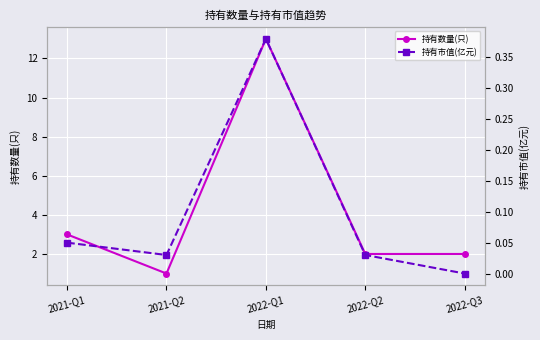

How many values in 持有市值(亿元) are above zero?

4